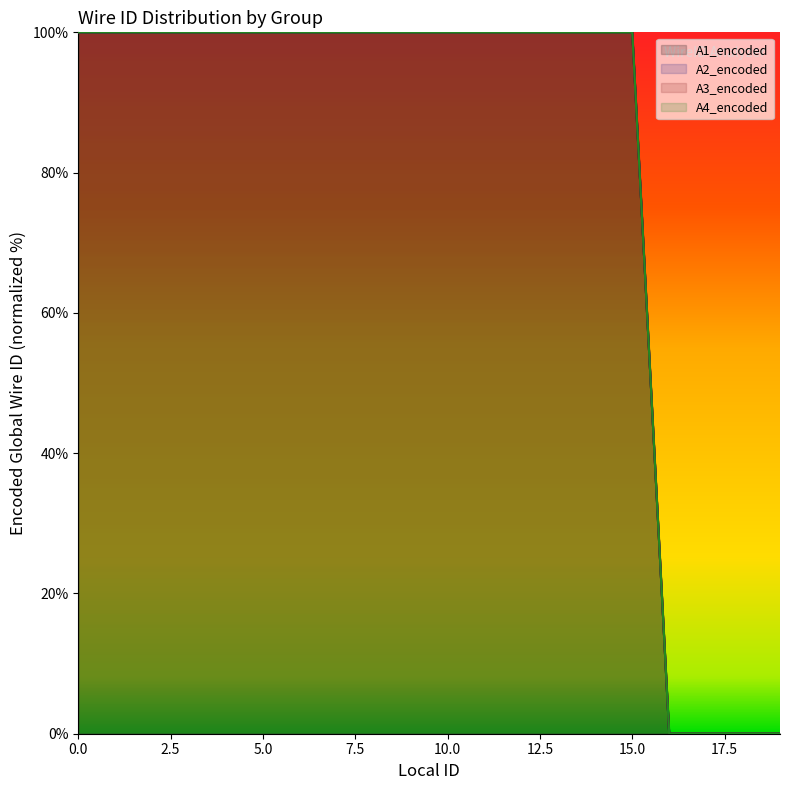

Reading left to right, transcribe all the data shown in this chart.

A1_encoded: 100.0	100.0	100.0	100.0	100.0	100.0	100.0	100.0	100.0	100.0	100.0	100.0	100.0	100.0	100.0	100.0	0.0	0.0	0.0	0.0
A2_encoded: 100.0	100.0	100.0	100.0	100.0	100.0	100.0	100.0	100.0	100.0	100.0	100.0	100.0	100.0	100.0	100.0	0.0	0.0	0.0	0.0
A3_encoded: 100.0	100.0	100.0	100.0	100.0	100.0	100.0	100.0	100.0	100.0	100.0	100.0	100.0	100.0	100.0	100.0	0.0	0.0	0.0	0.0
A4_encoded: 100.0	100.0	100.0	100.0	100.0	100.0	100.0	100.0	100.0	100.0	100.0	100.0	100.0	100.0	100.0	100.0	0.0	0.0	0.0	0.0